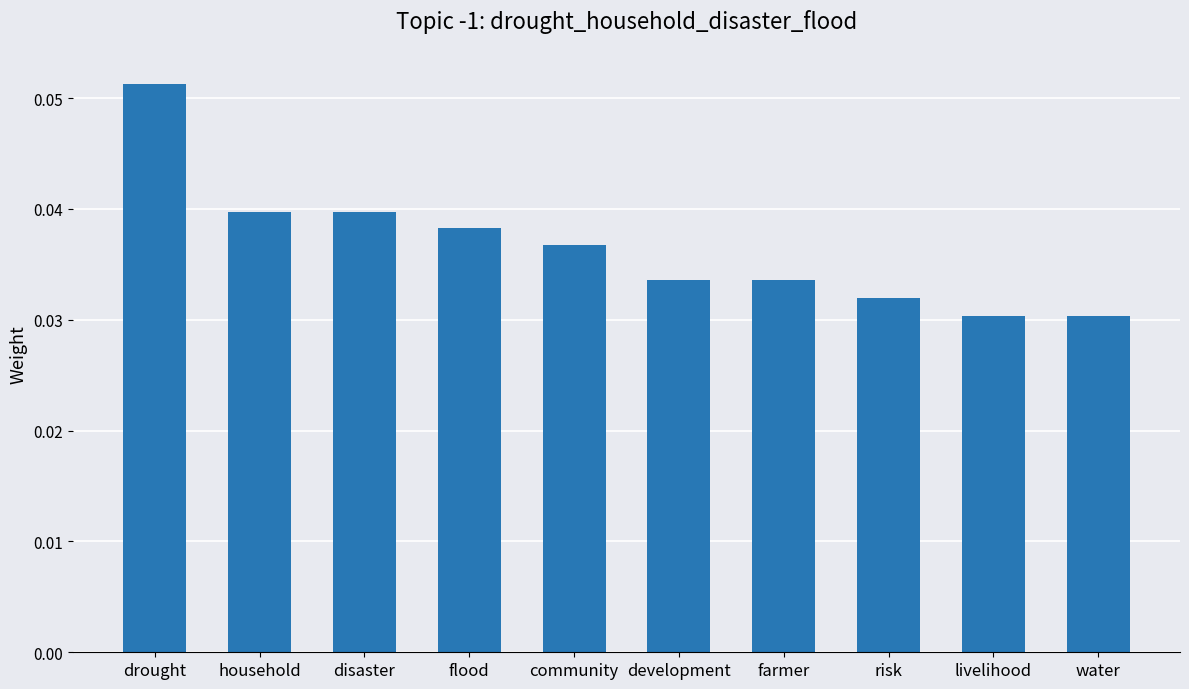

Which has a higher value, livelihood or farmer?

farmer